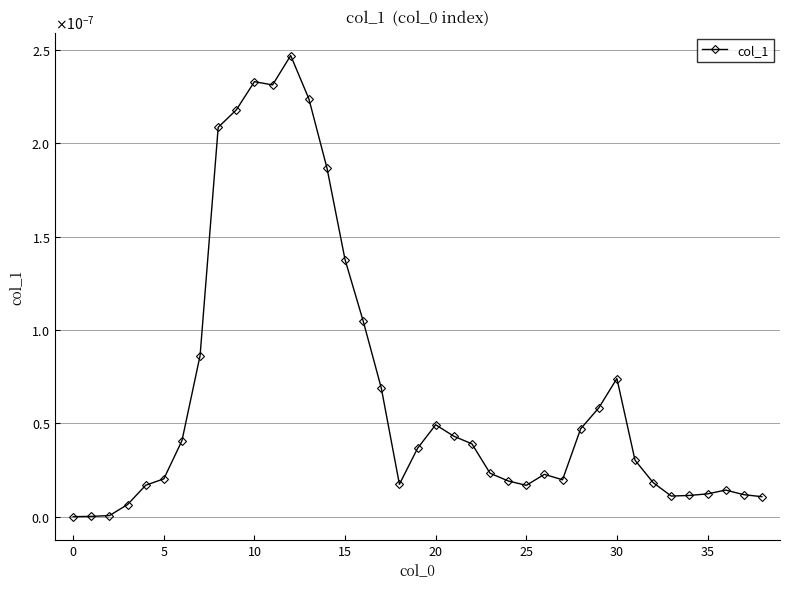

Where is the first local maximum?

10